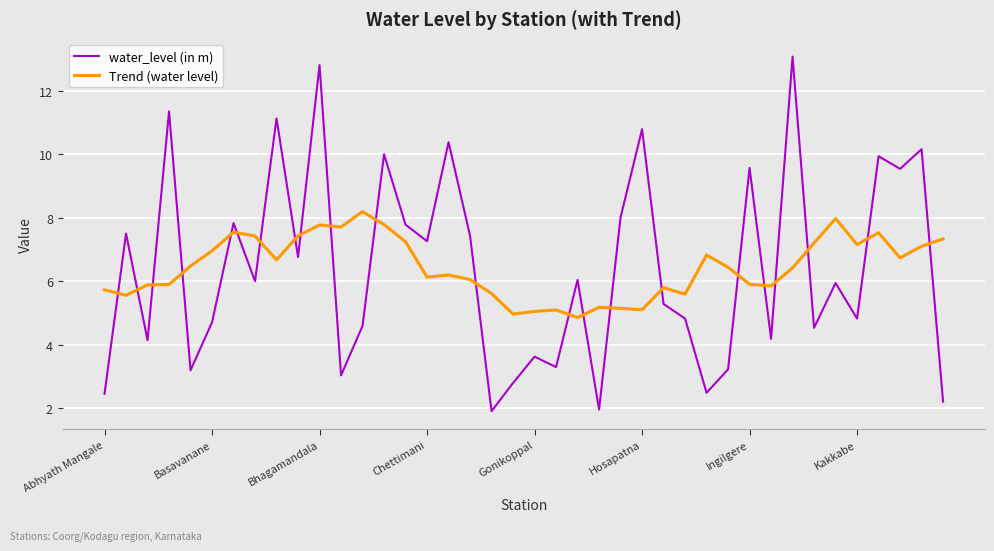

List the series in order of their peak value, highest first.

water_level (in m), Trend (water level)